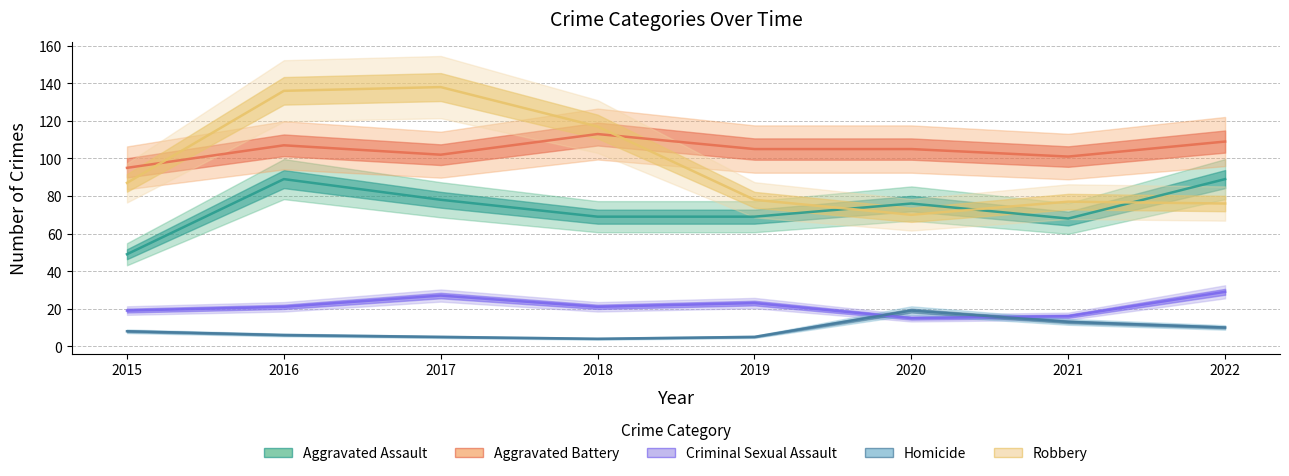

The Criminal Sexual Assault series shows 14 at 2016. True or false?

False